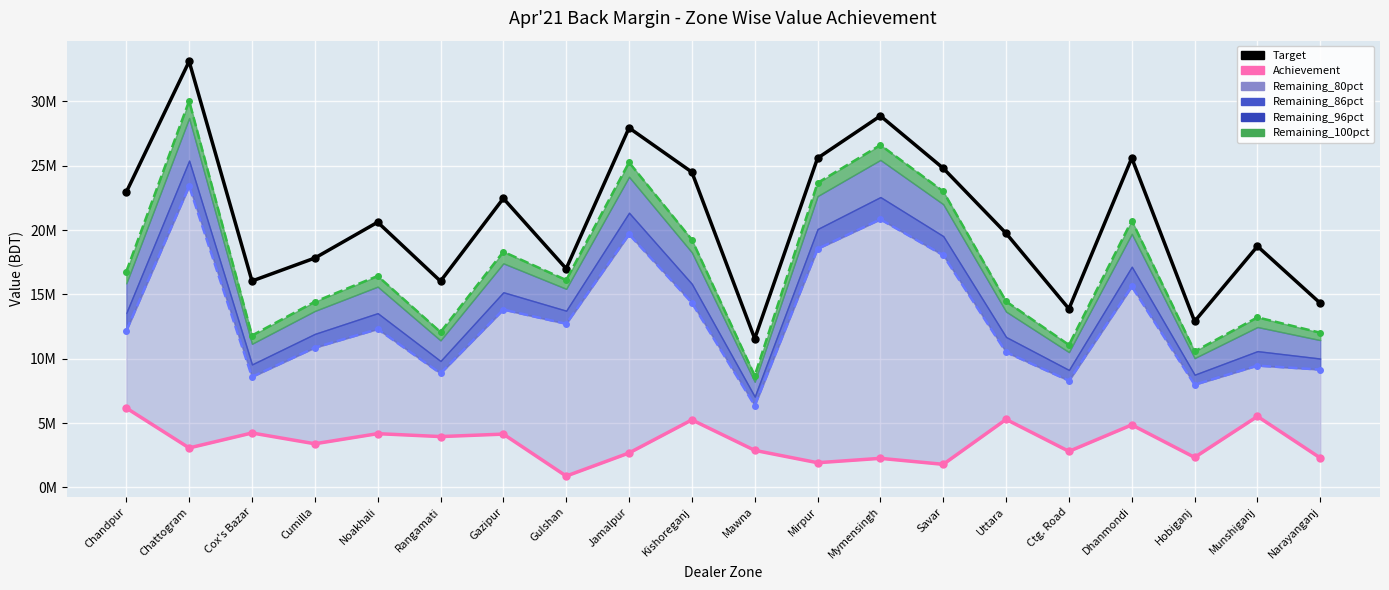

At which category does Target reach its first local peak?

Chattogram